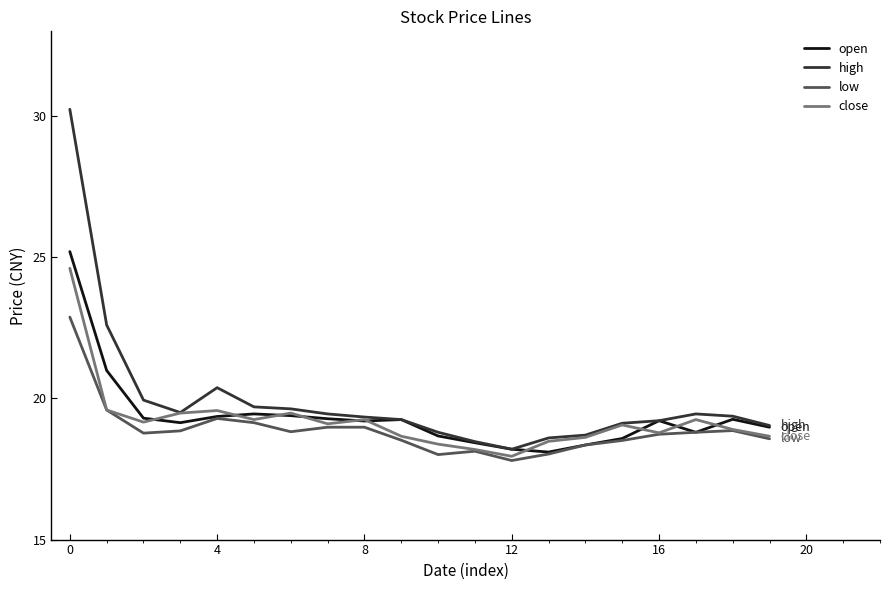

Which series has the largest range (max minus min)?

high